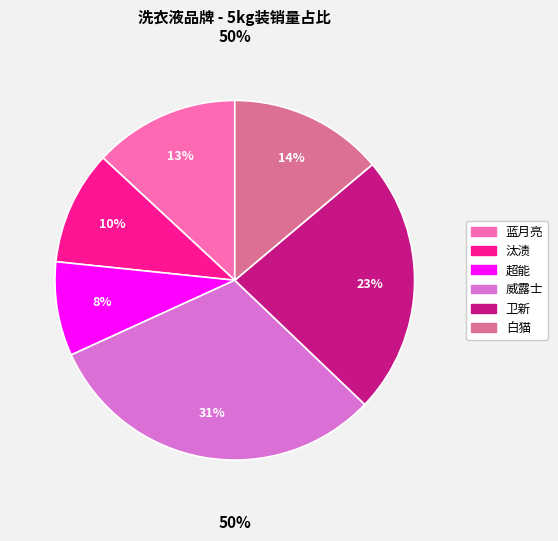

Which category has the smallest portion of the pie?

超能